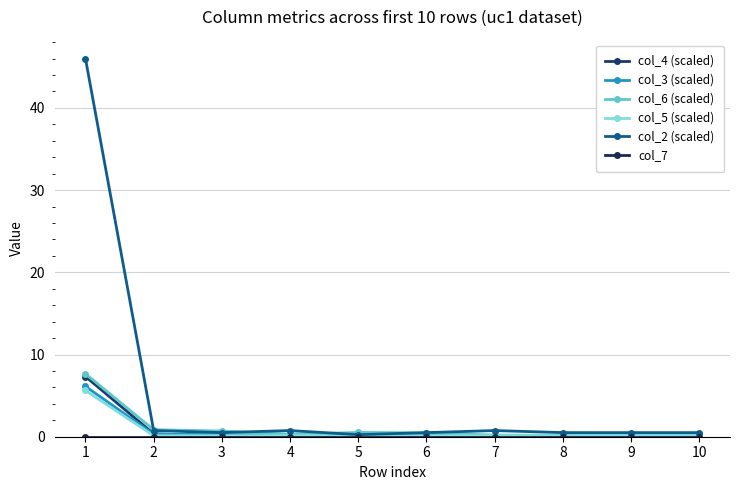

What is the value of the col_6 (scaled) point at the 4th from the left?

0.3